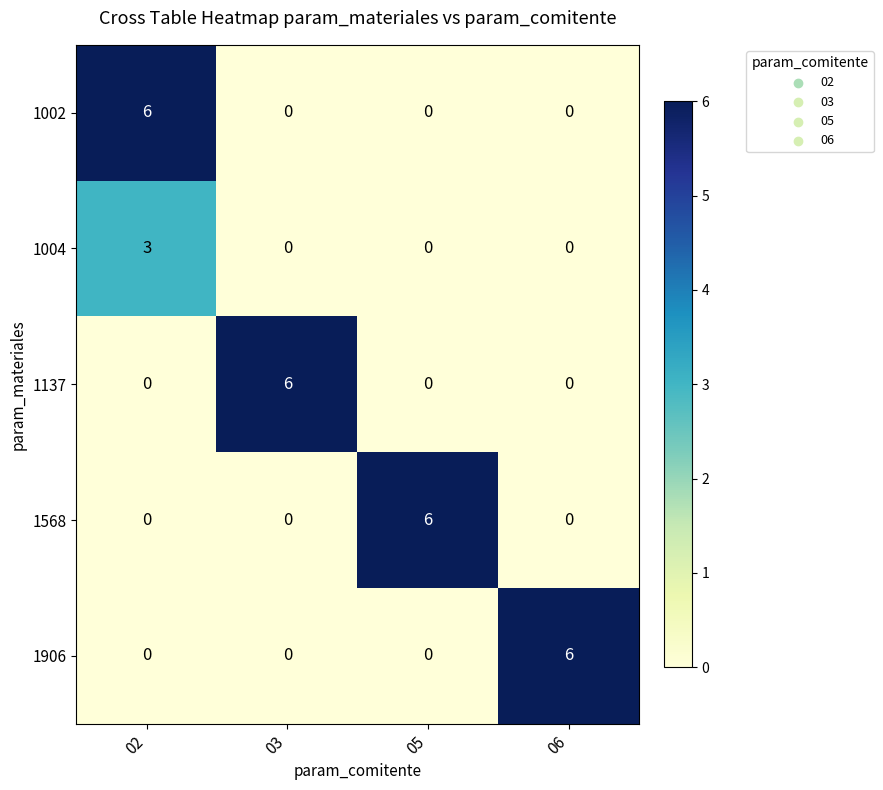

Count the 1568 values in the range 0 to 6.

4